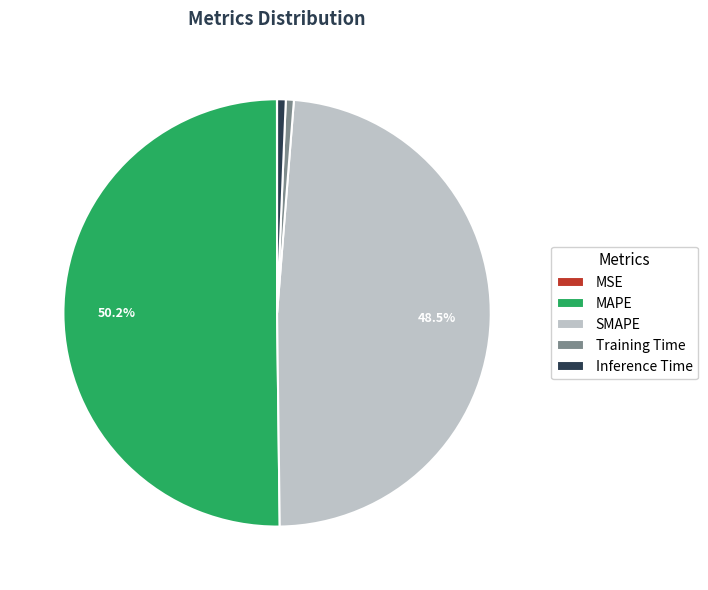

To the nearest percent, what portion does Training Time represent?

1%